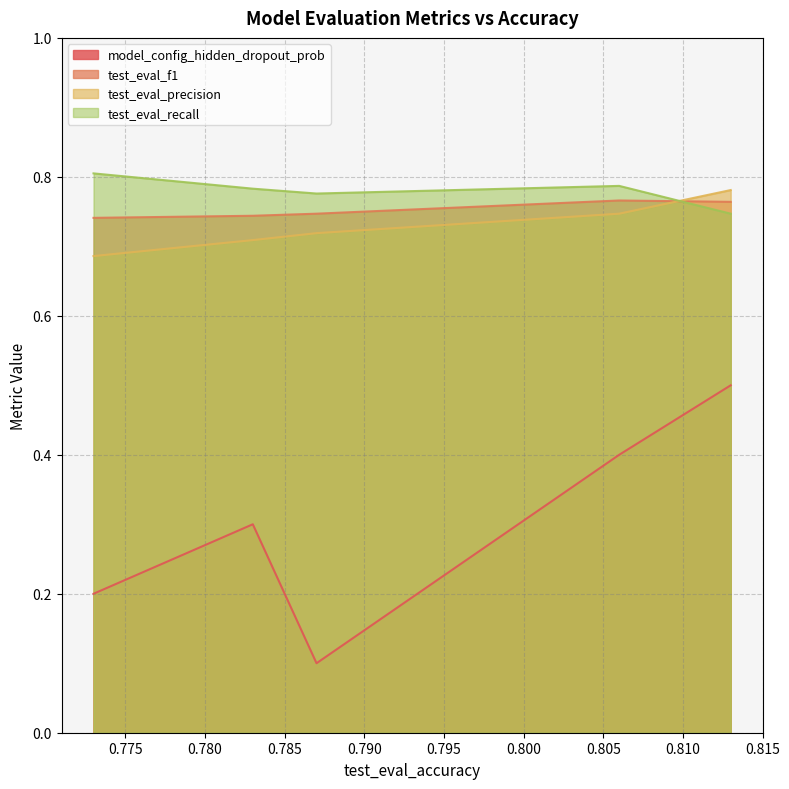

How many lines are shown in the chart?

4